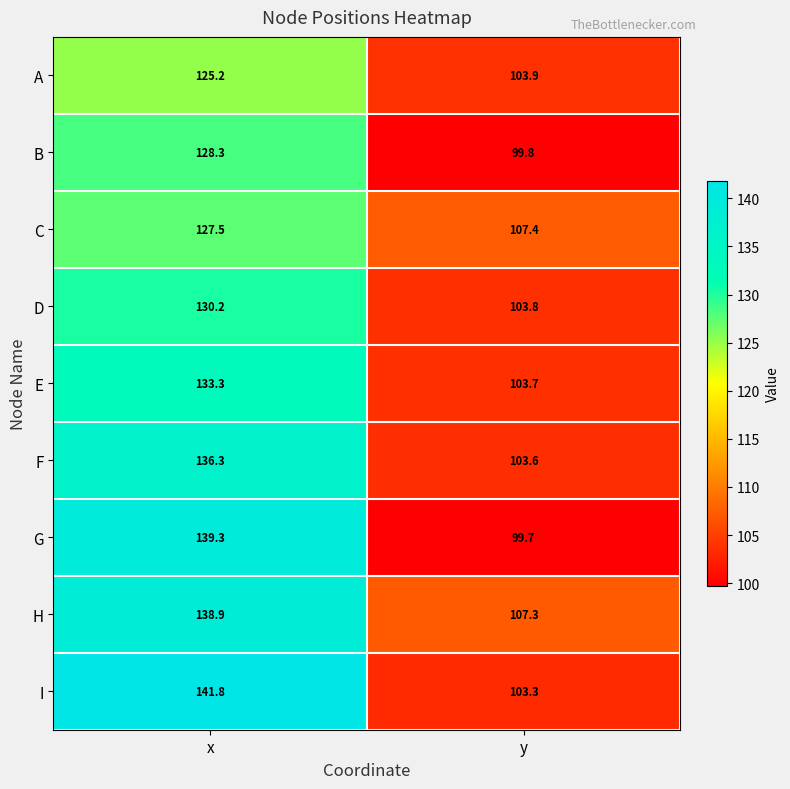

Is it true that B equals 128.3 at x?

True